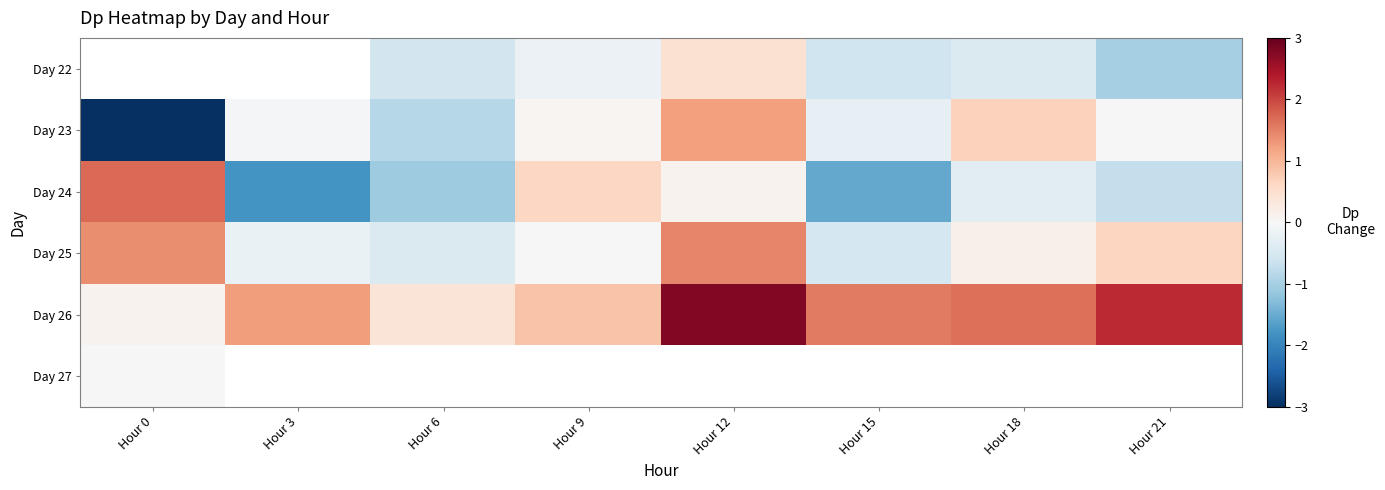

Is it true that Day 23 equals -0.0 at Hour 21?

False